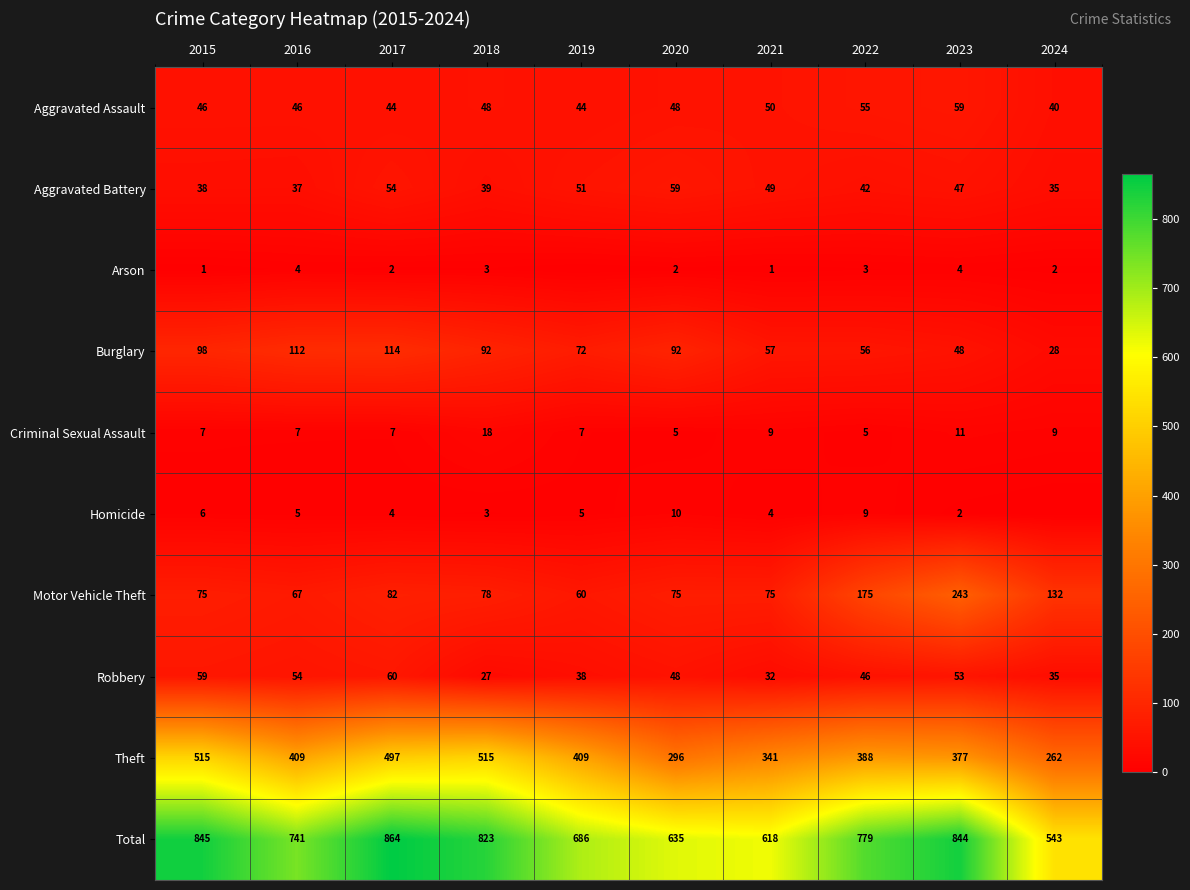

Between 2018 and 2023, which series saw the biggest shift?

Motor Vehicle Theft